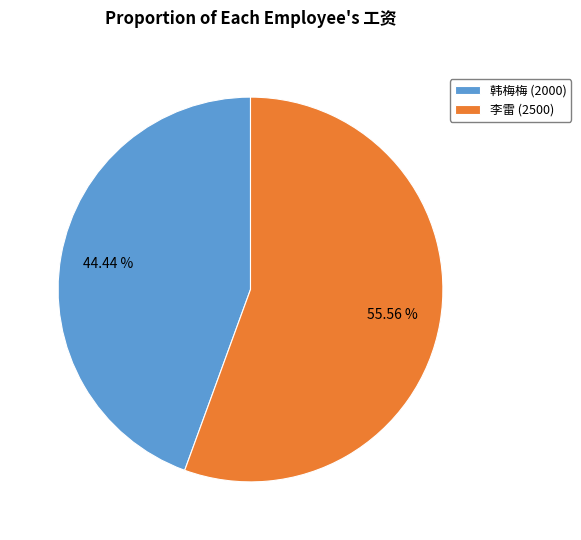

Rank the categories by value from lowest to highest.

韩梅梅 (2000), 李雷 (2500)